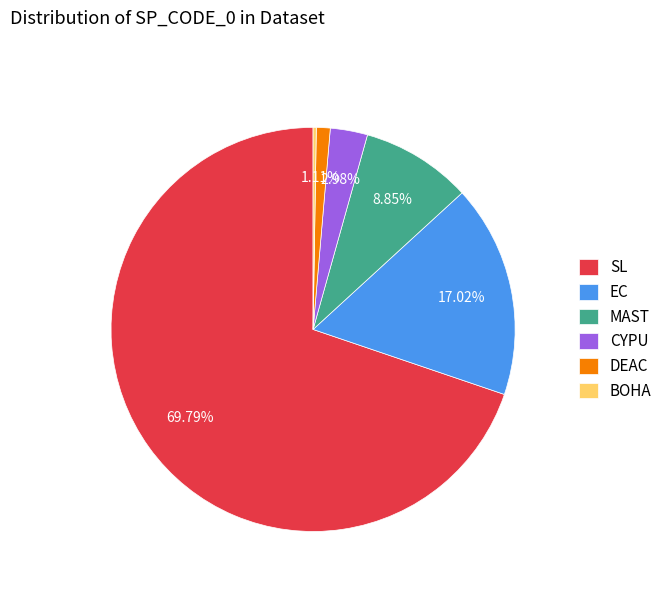

What is the ratio of the value at MAST to the value at CYPU?

3.0